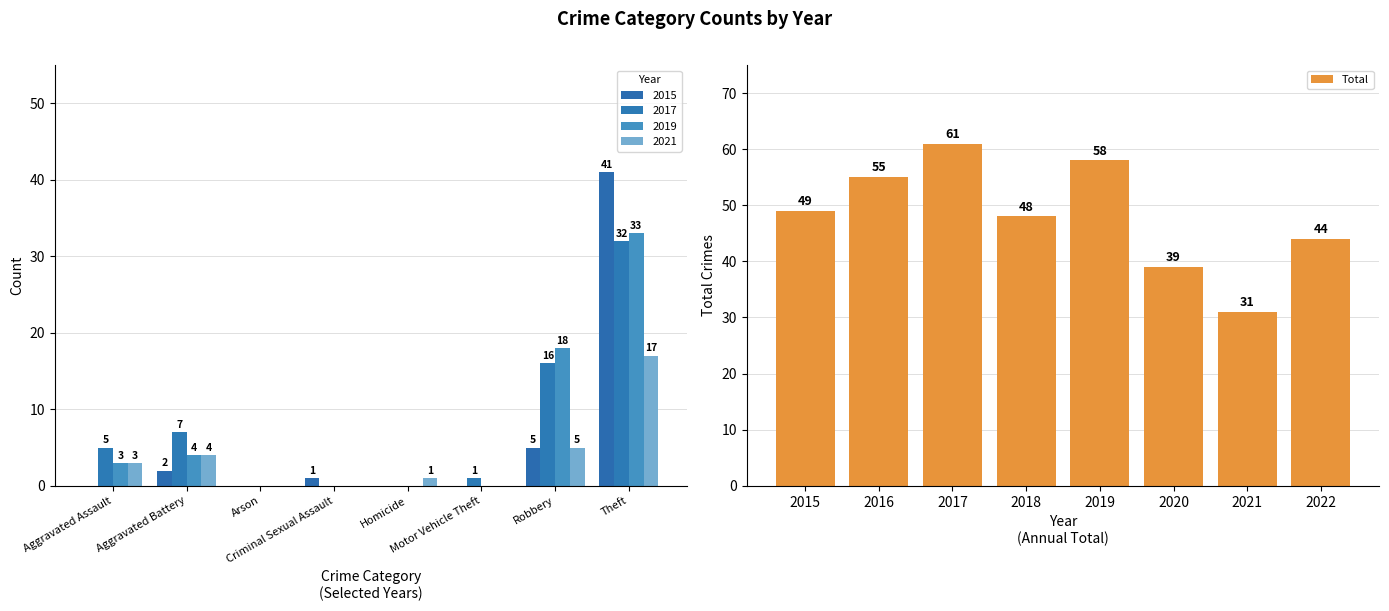

How many values are between 44 and 58?

5